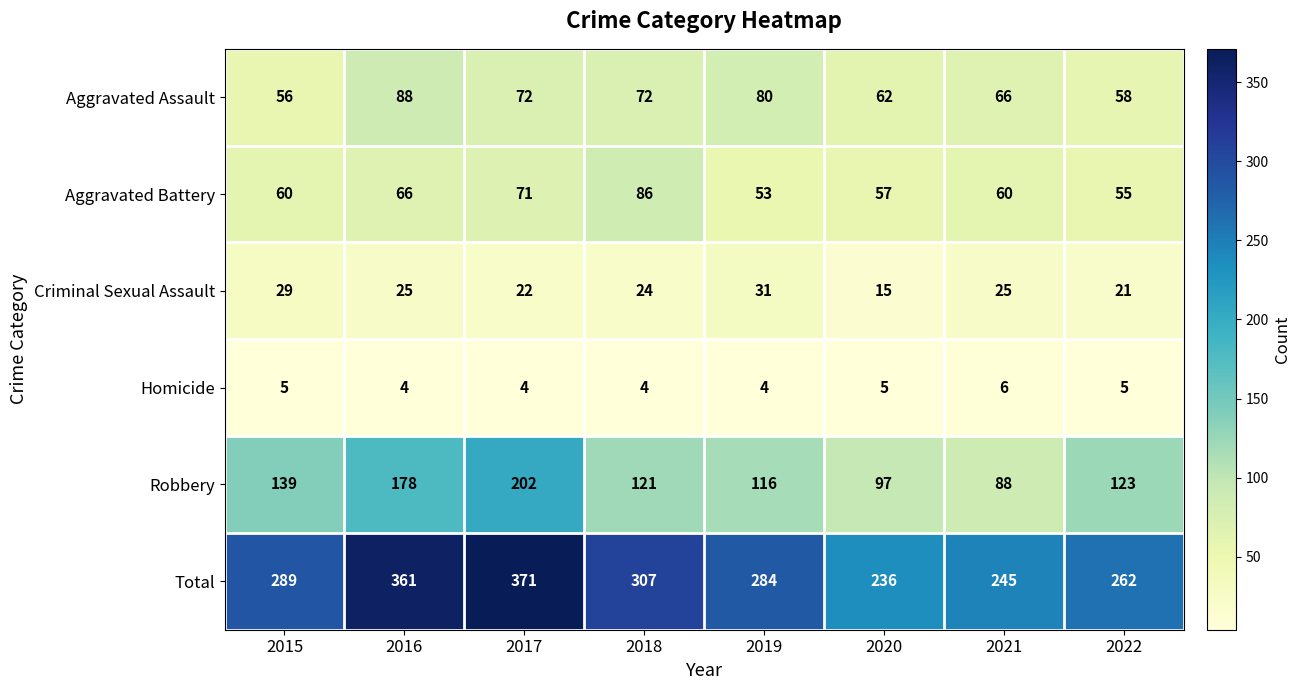

Rank the series by their maximum value, from highest to lowest.

Total, Robbery, Aggravated Assault, Aggravated Battery, Criminal Sexual Assault, Homicide